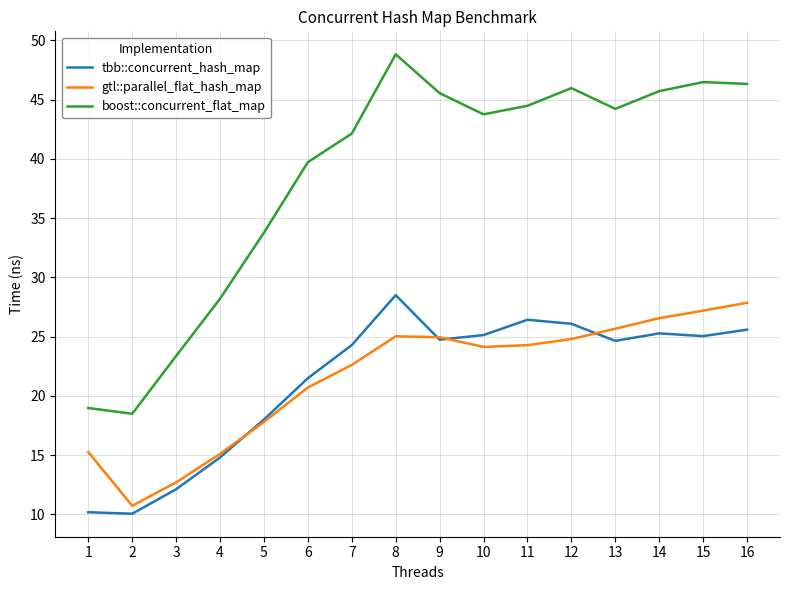

Where does the tbb::concurrent_hash_map series first go above 24?

7